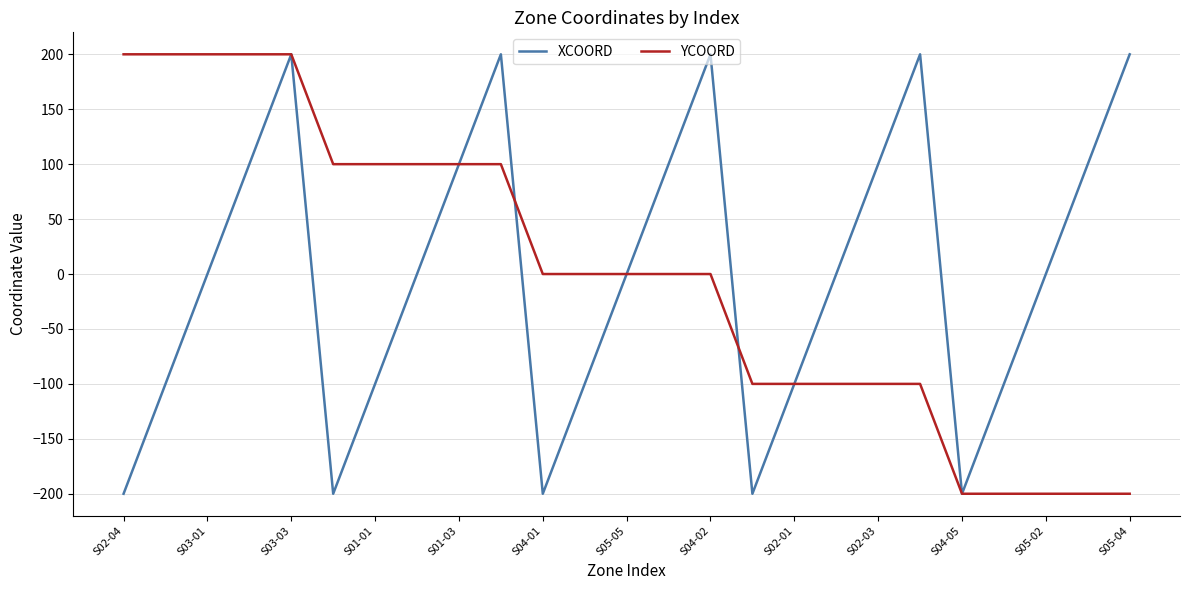

What is the minimum value for XCOORD?

-200